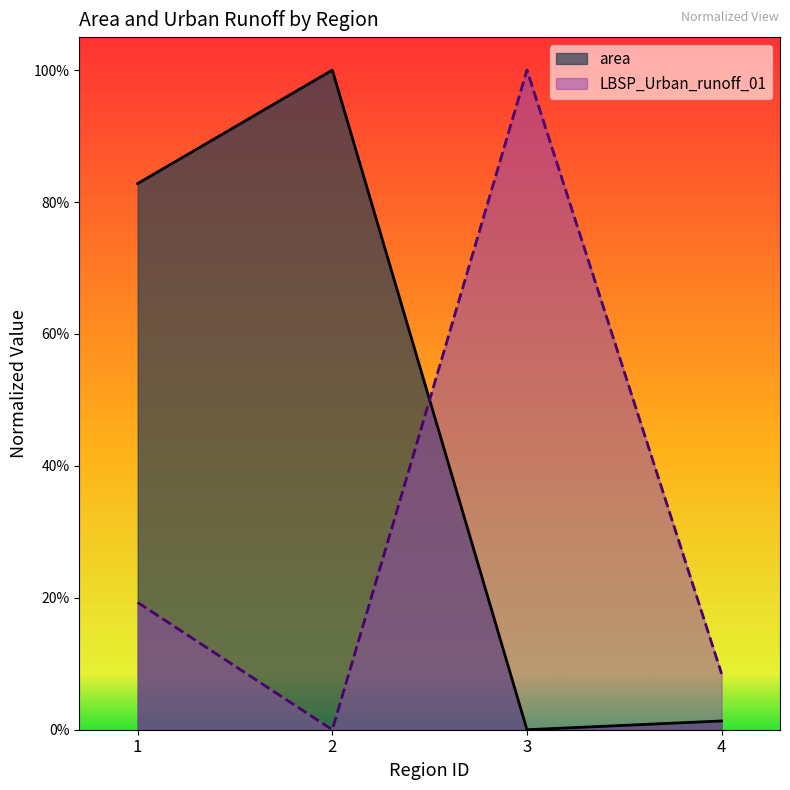

How many data points does each series have?

4